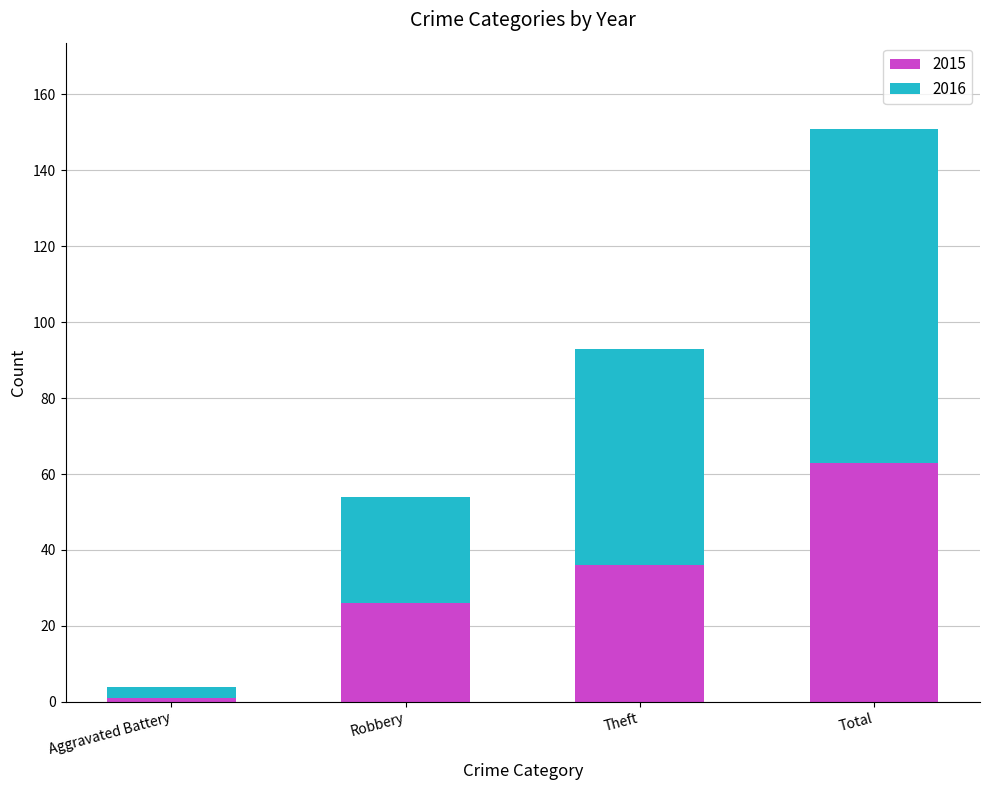

What is the maximum value for 2015?

63